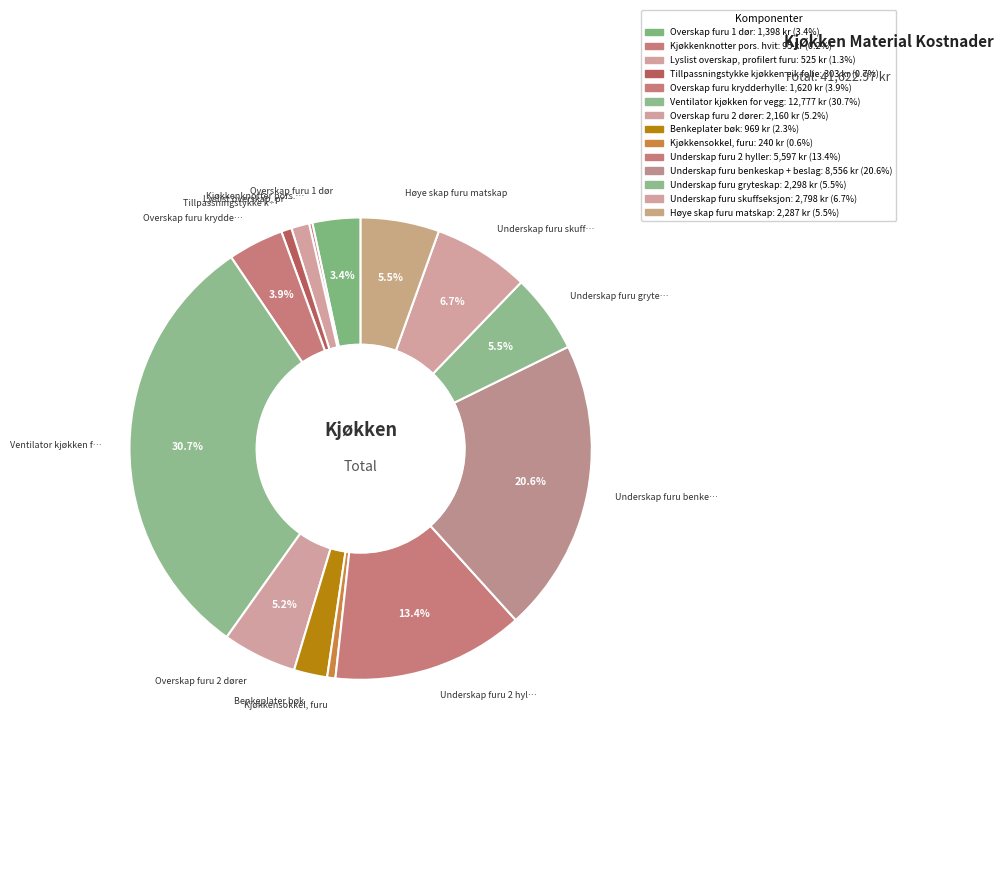

To the nearest percent, what is the difference between the largest and smallest slice percentages?

30%